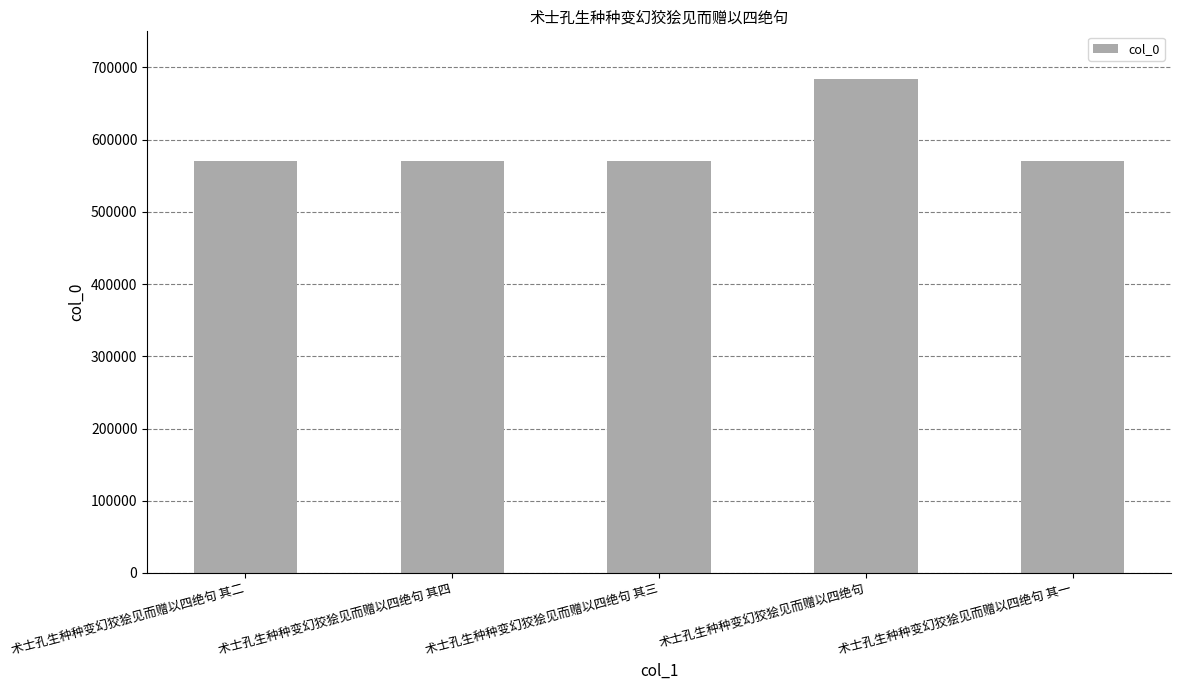

Which category has the highest value across all series?

术士孔生种种变幻狡狯见而赠以四绝句